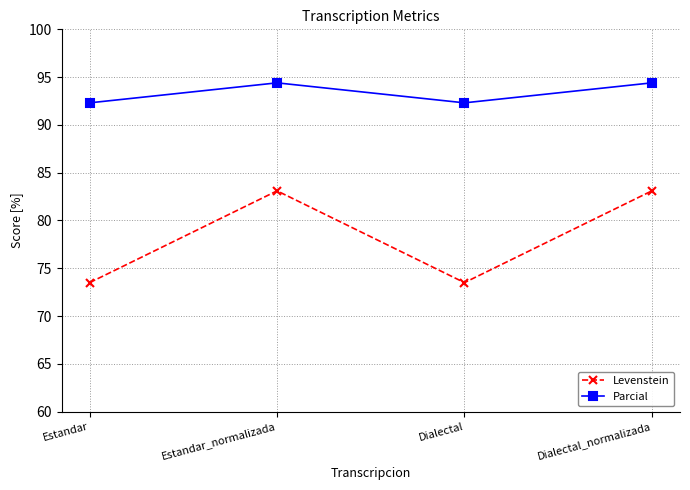

Reading left to right, what are all the values shown in this chart?

Levenstein: Estandar=73.5	Estandar_normalizada=83.1	Dialectal=73.5	Dialectal_normalizada=83.1
Parcial: Estandar=92.3	Estandar_normalizada=94.4	Dialectal=92.3	Dialectal_normalizada=94.4